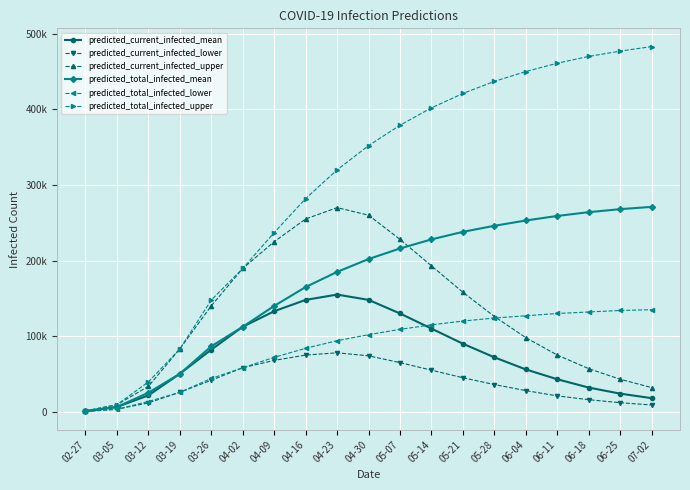

Does the chart have visible grid lines?

Yes